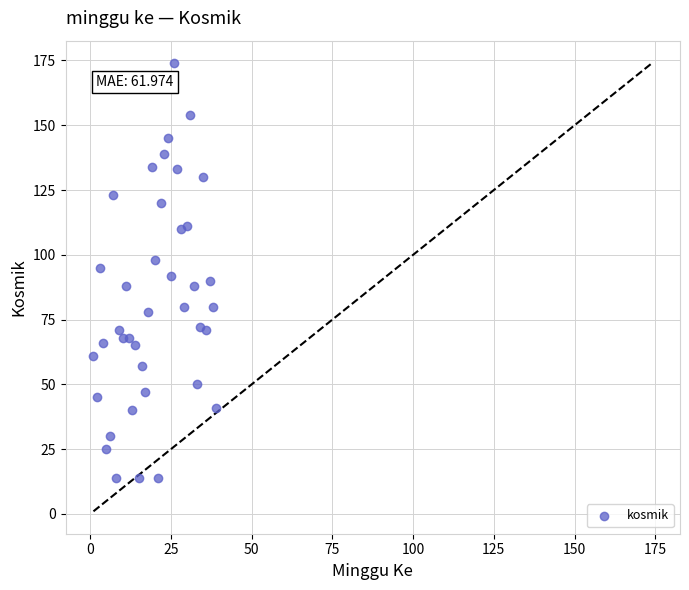

What is the range of Y values (max minus min)?

160